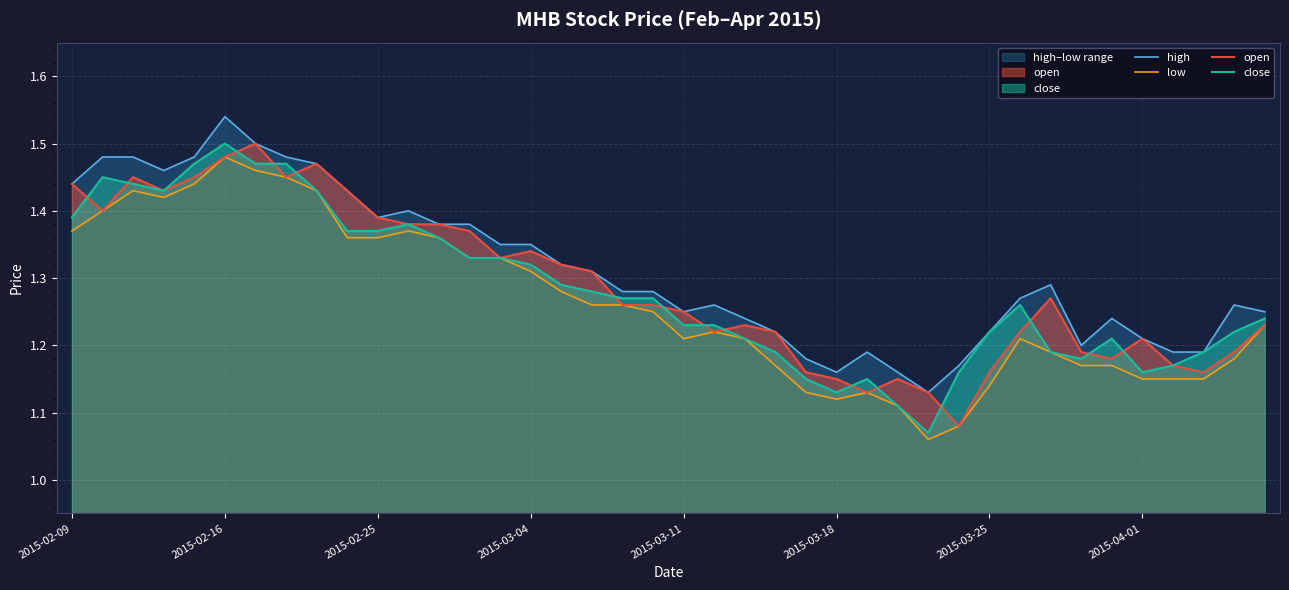

True or false: close and high intersect in this chart.

False